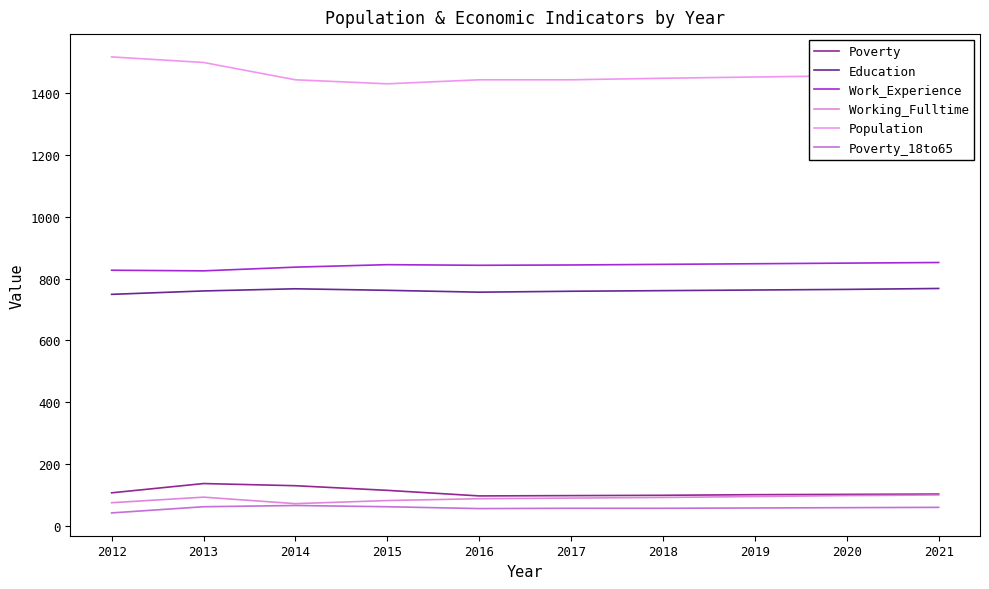

What is the approximate value of Working_Fulltime at 2018, to the nearest 5?

90